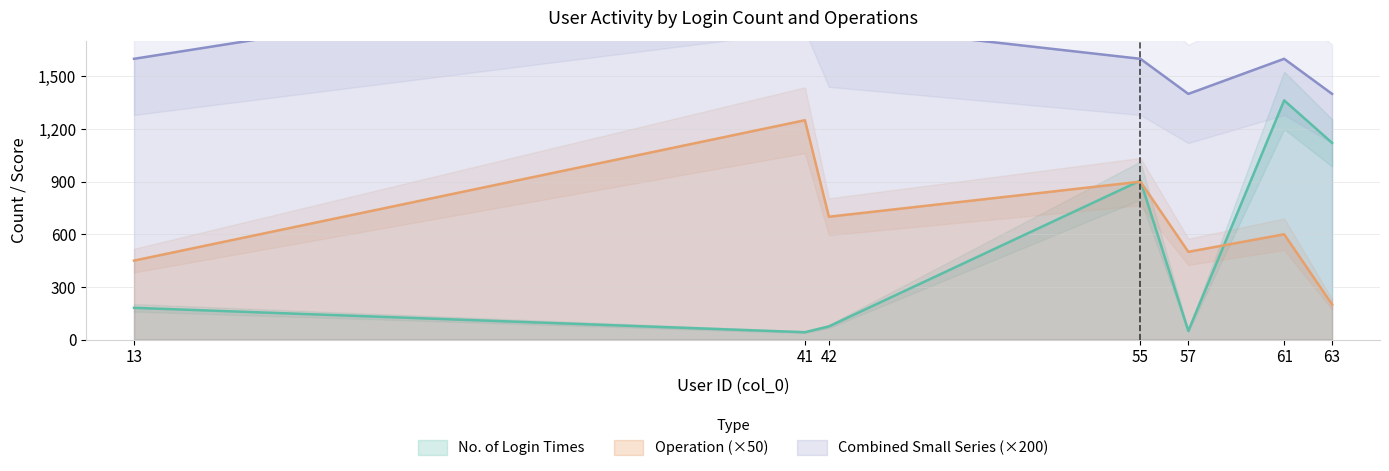

True or false: No. of Login Times and UserType cross at least once.

False